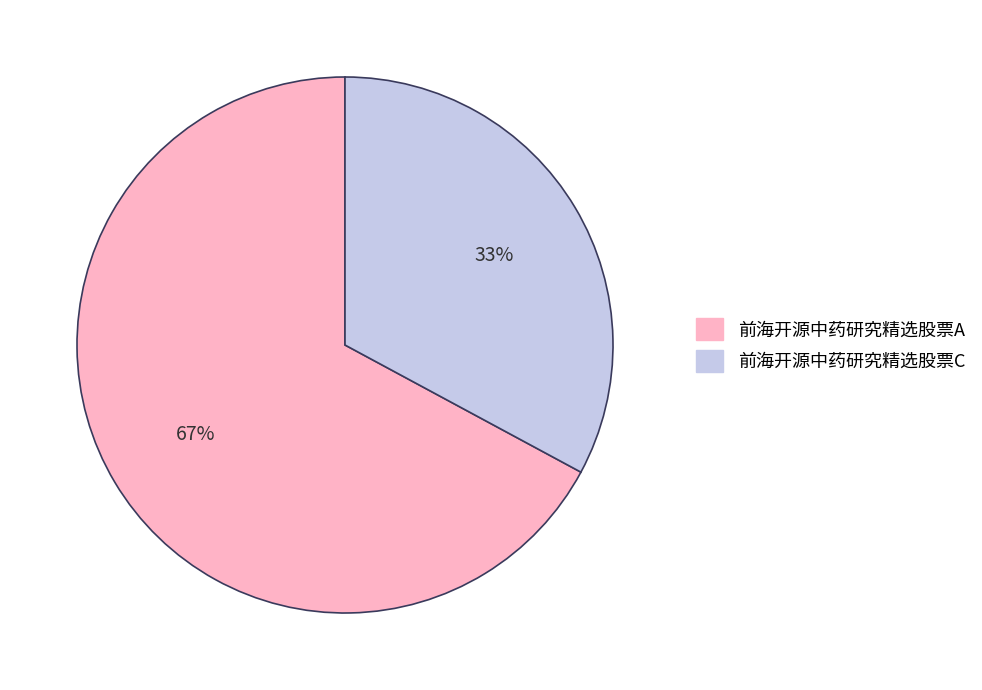

Rank the categories by value from lowest to highest.

前海开源中药研究精选股票C, 前海开源中药研究精选股票A